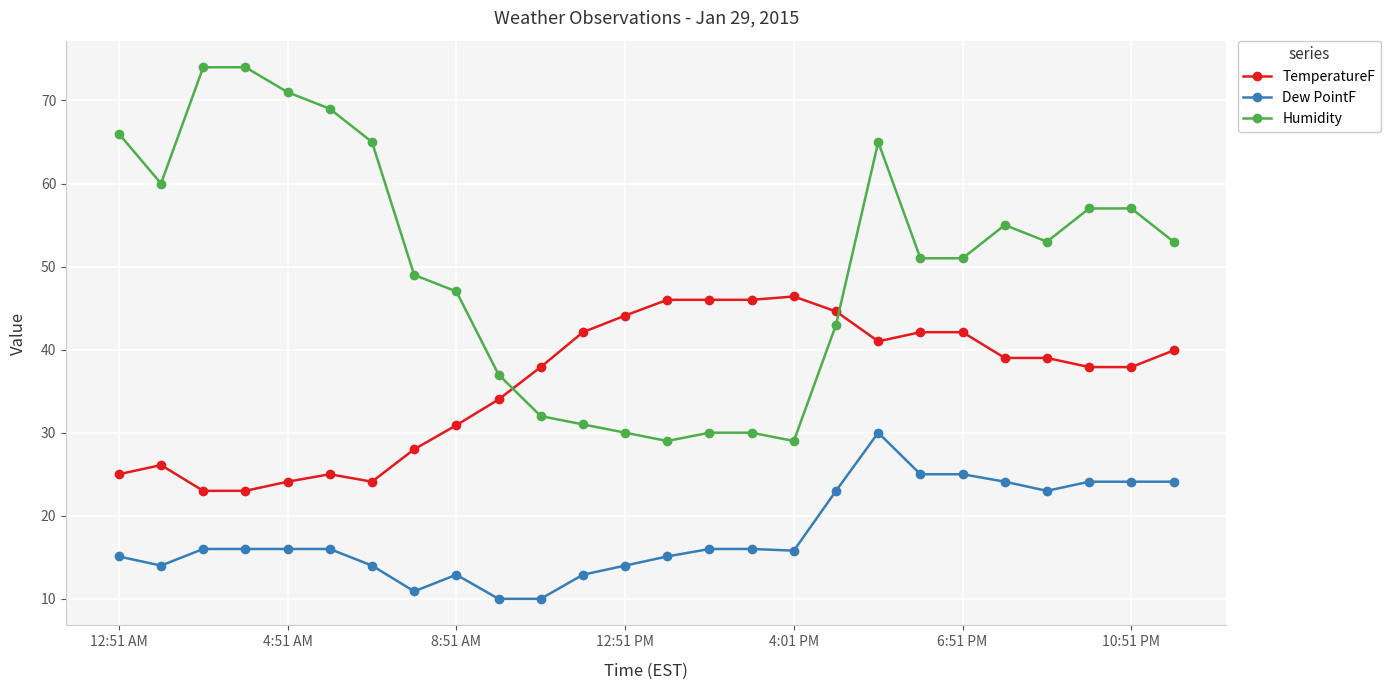

How many lines are shown in the chart?

3